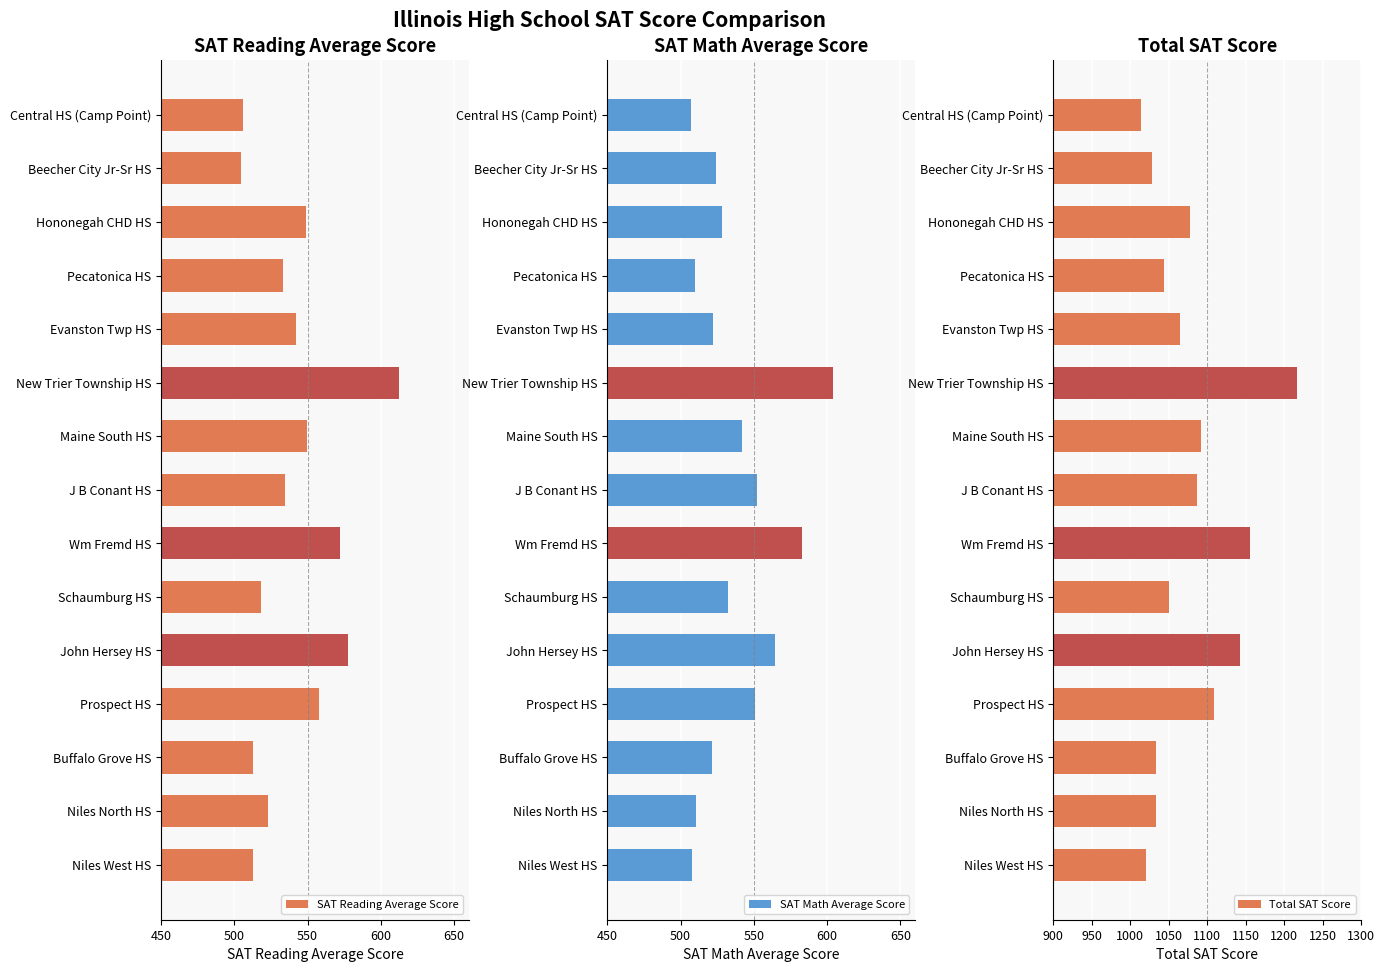

What value does the Total SAT Score series have at Pecatonica HS?

1043.2